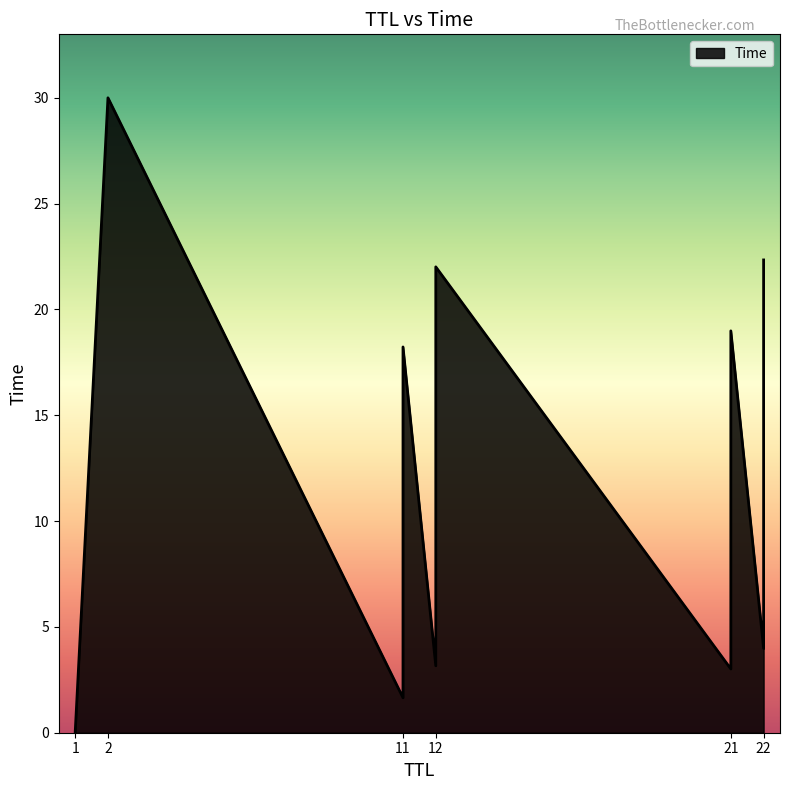

At which category does the chart reach its peak across all series?

2